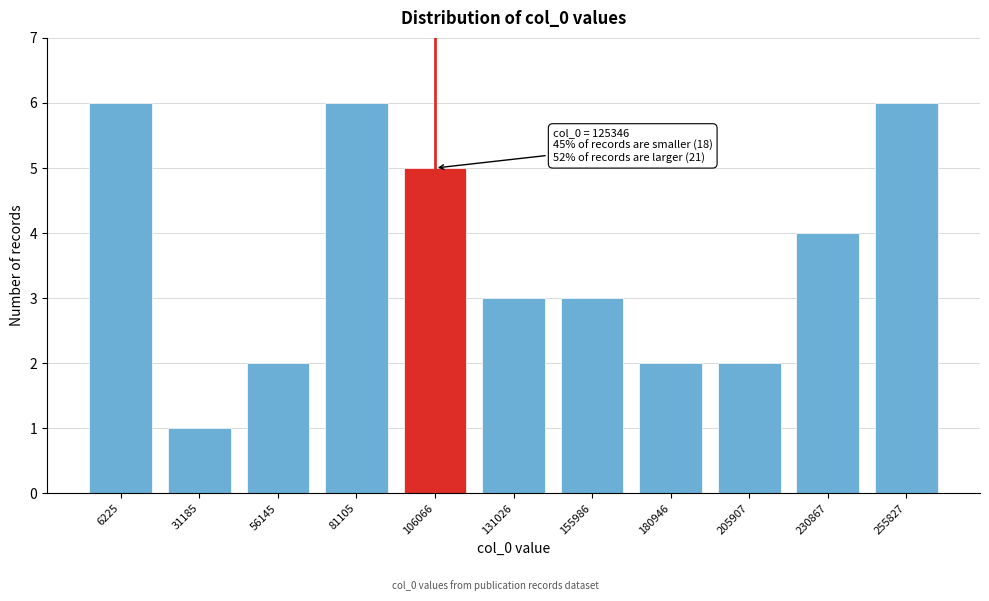

Reading right to left, transcribe all the data shown in this chart.

6	4	2	2	3	3	5	6	2	1	6